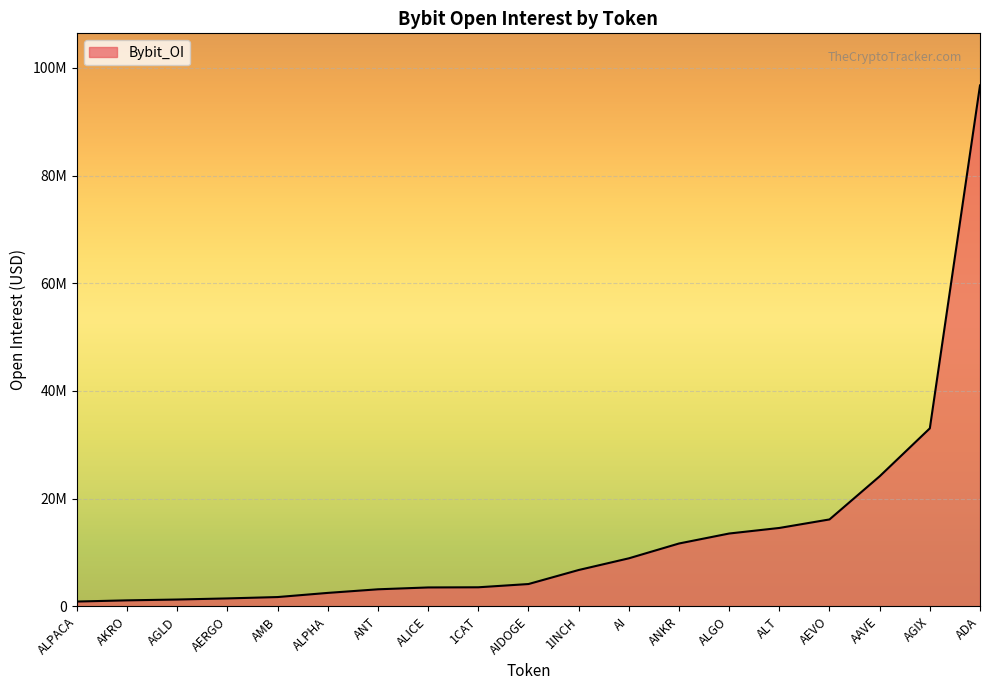

The value at AAVE is 24154253. True or false?

True